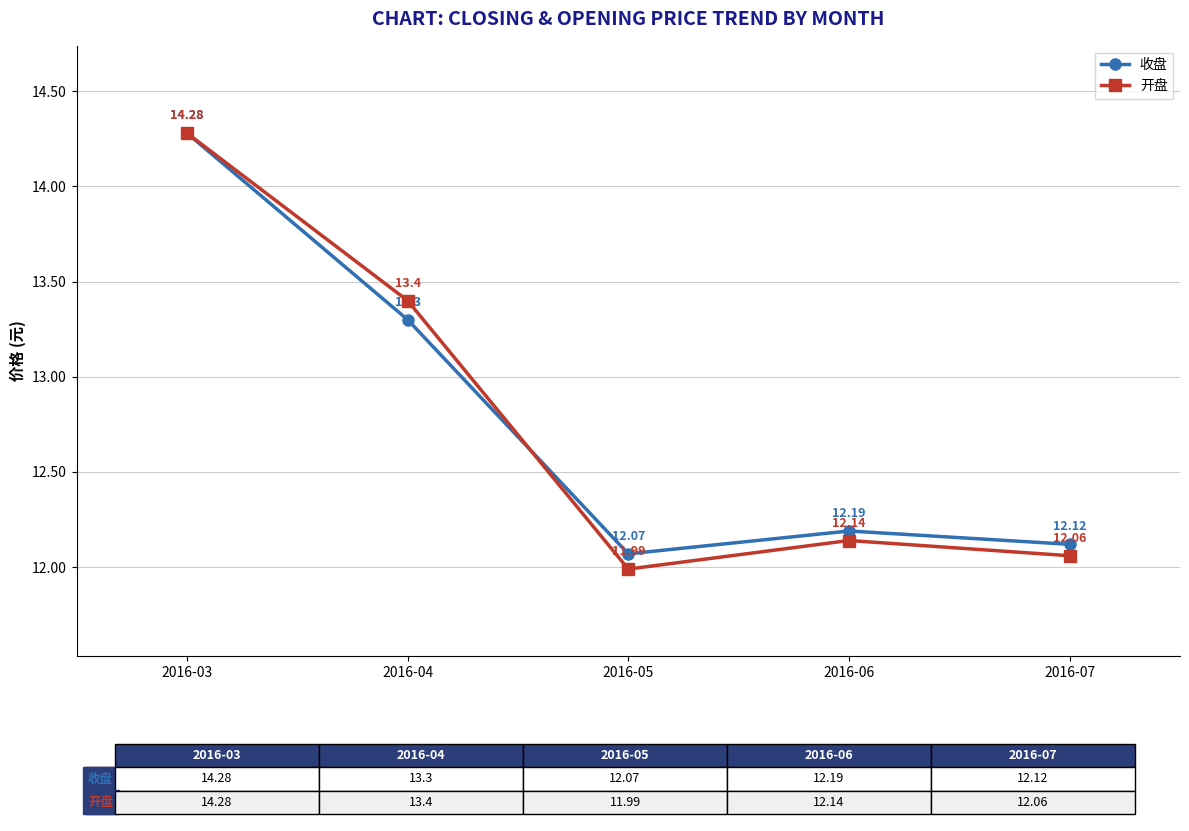

At 2016-06, list the series in order from smallest to largest.

开盘, 收盘